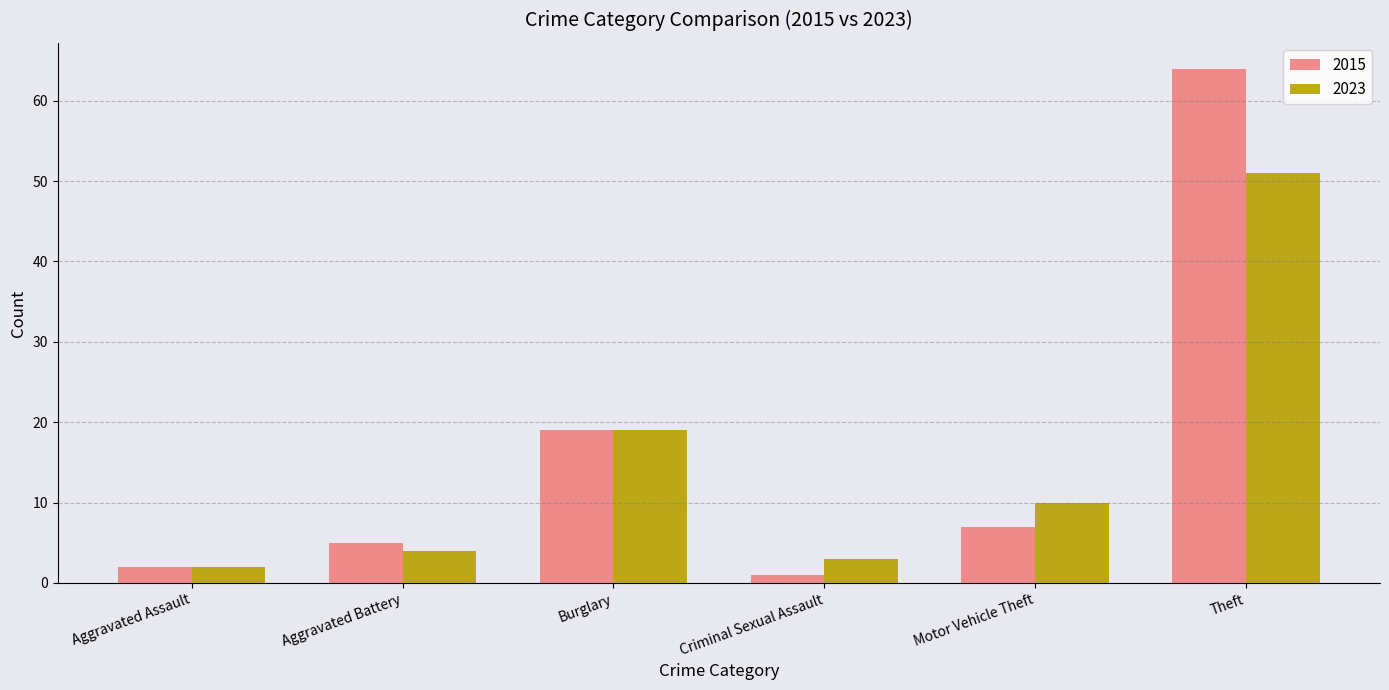

What is the label of the 6th bar from the right?

Aggravated Assault